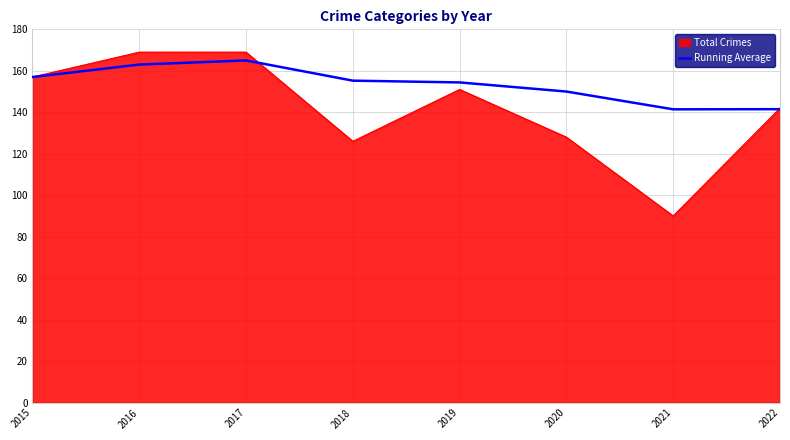

Which series changed the most between 2016 and 2019?

Total Crimes